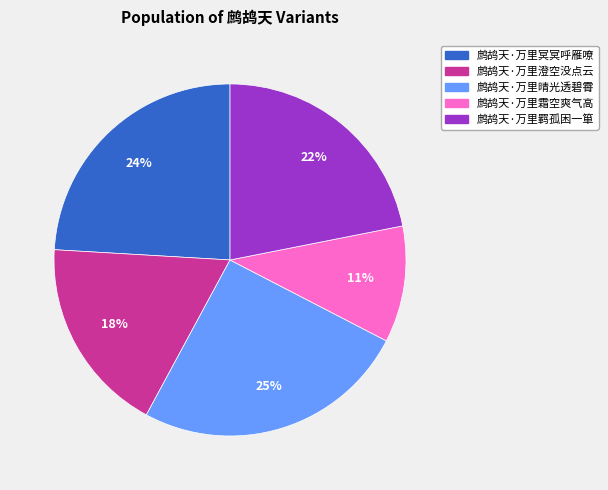

How many segments does this pie chart have?

5